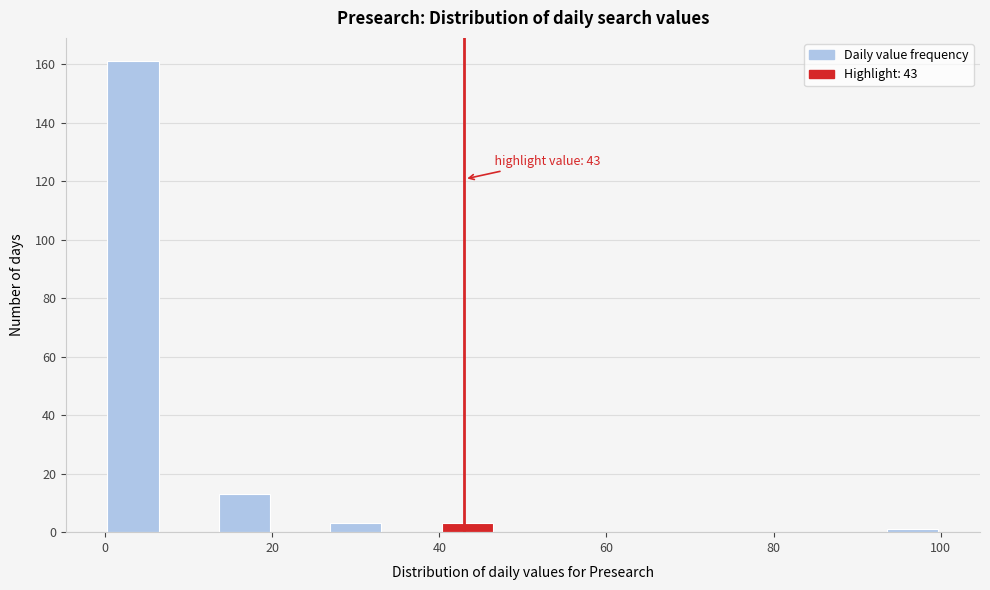

Around what value on the x-axis is the tallest bar? Give the approximate position of its centre, as read against the axis.

4